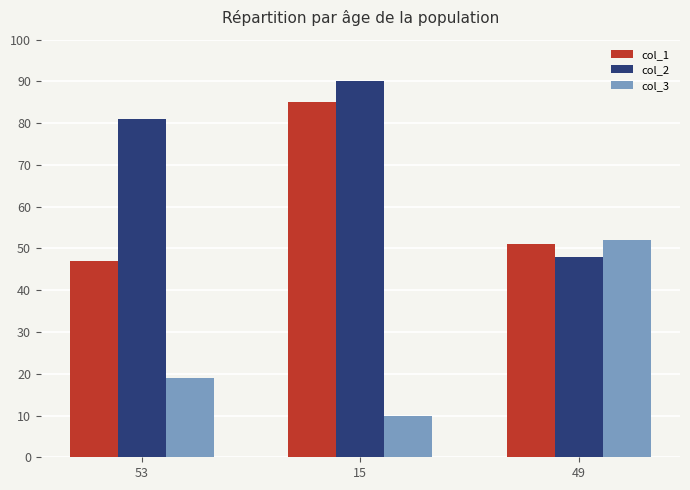

At which category does the chart reach its peak across all series?

15